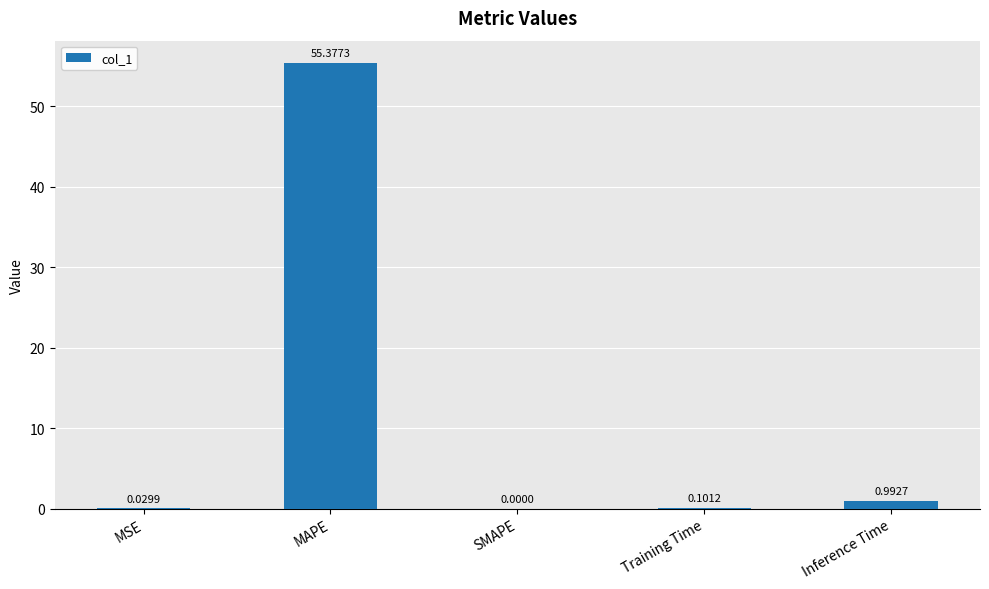

The chart shows a value of 0.0 at MSE. True or false?

True